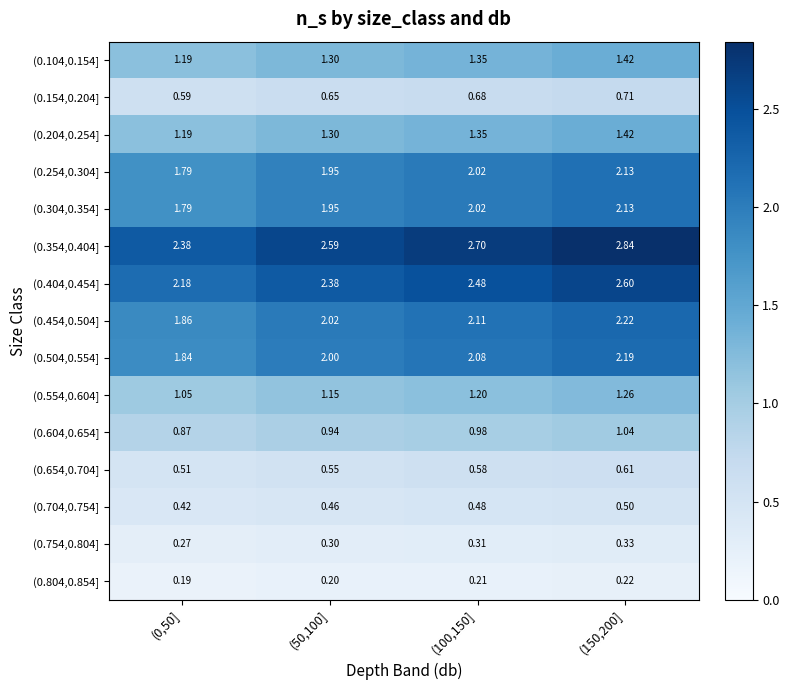

Is the value of (0.404,0.454] at (50,100] greater than the value of (0.254,0.304] at (150,200]?

Yes